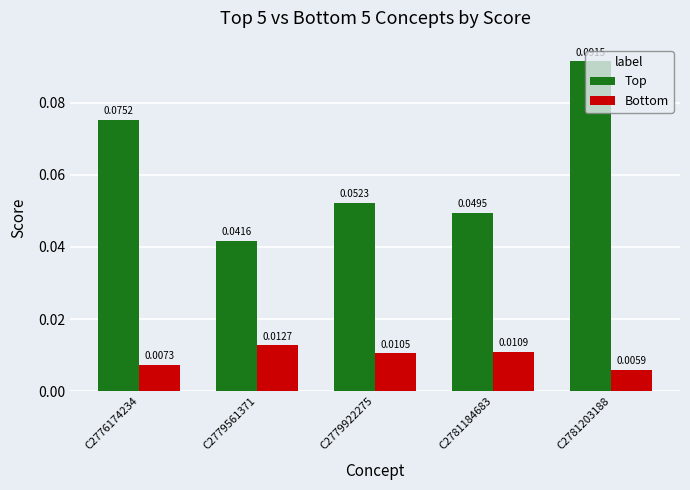

List the series in order of their peak value, highest first.

Top, Bottom